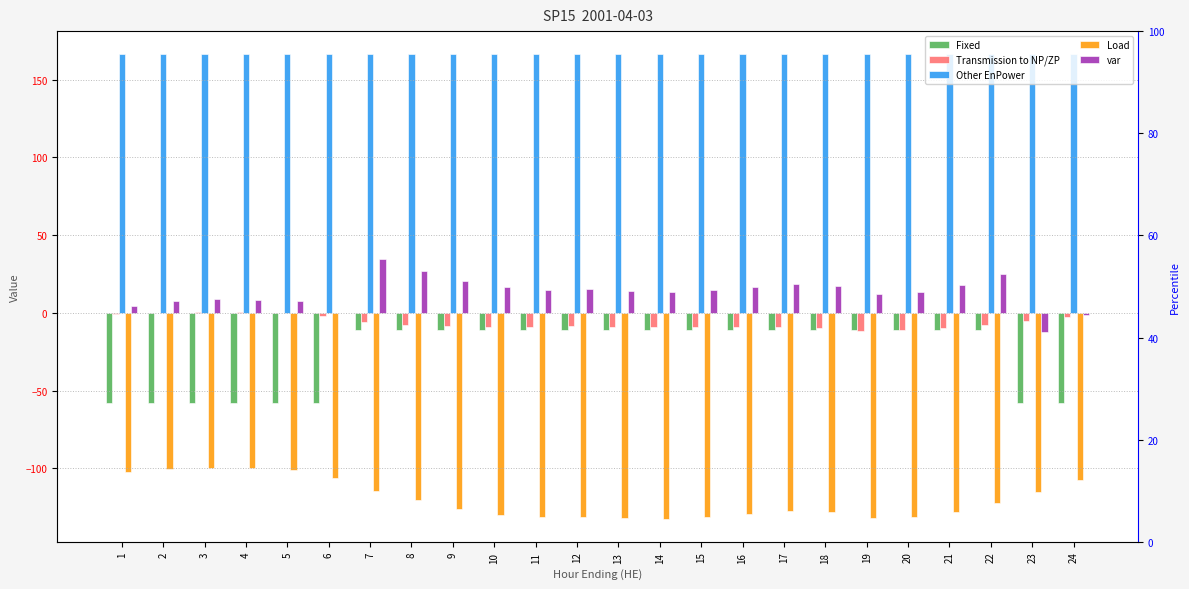

At 14, list the series in order from smallest to largest.

Load, Fixed, Transmission to NP/ZP, var, Other EnPower